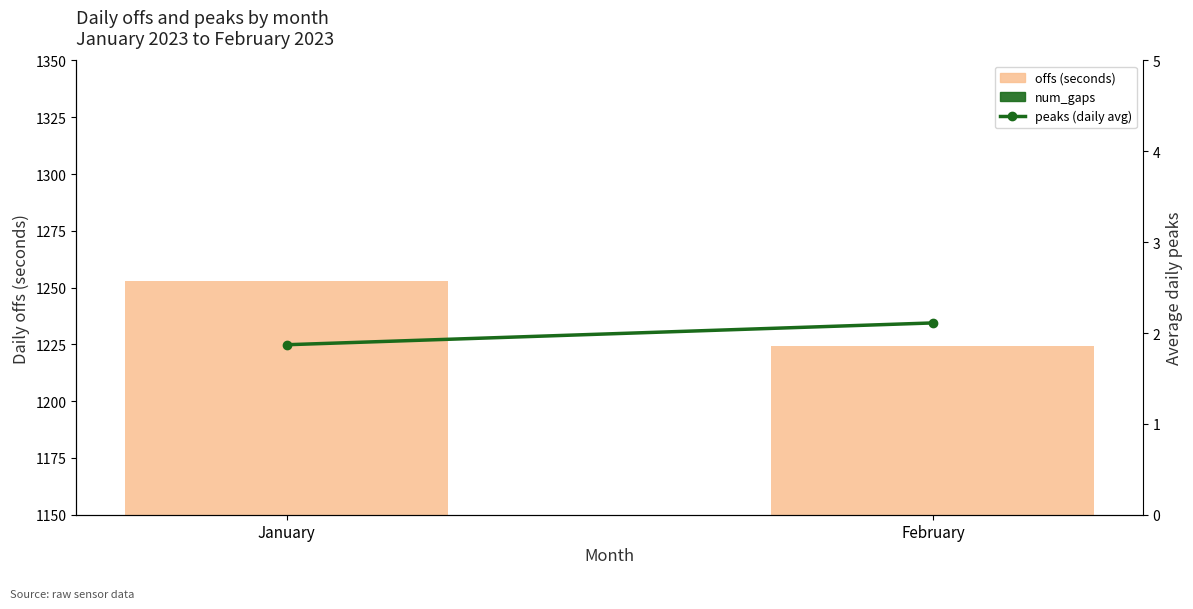

What is the total value across all series at January?

1255.8